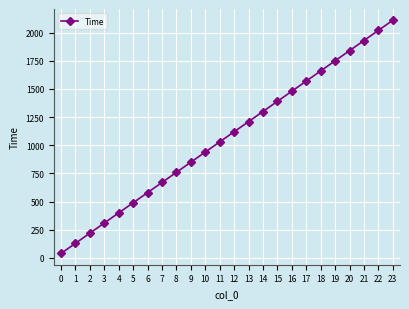

List the labels in order of value, smallest first.

0, 1, 2, 3, 4, 5, 6, 7, 8, 9, 10, 11, 12, 13, 14, 15, 16, 17, 18, 19, 20, 21, 22, 23